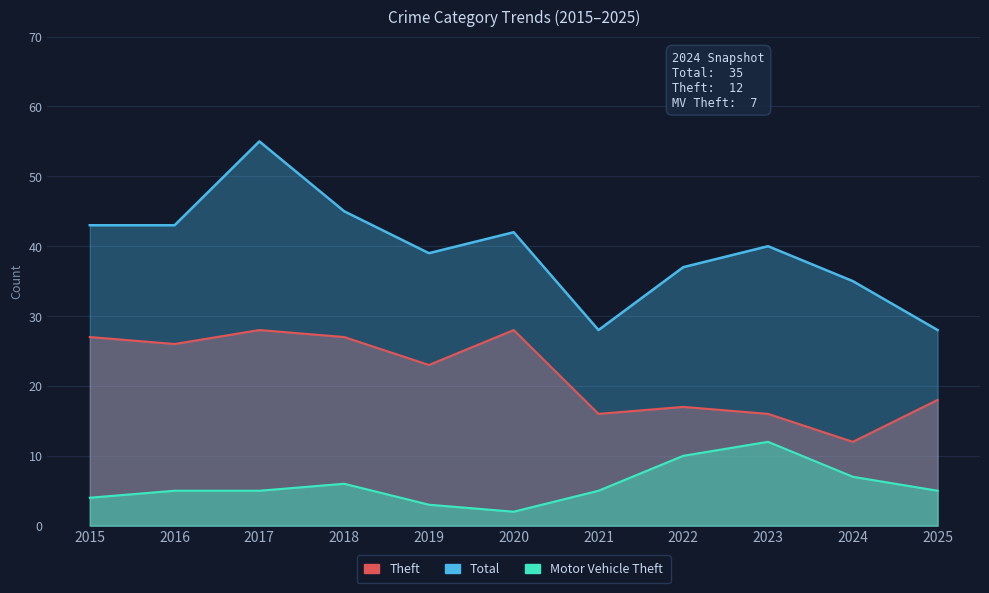

What is the difference between the Theft values at 2016 and 2018?

1